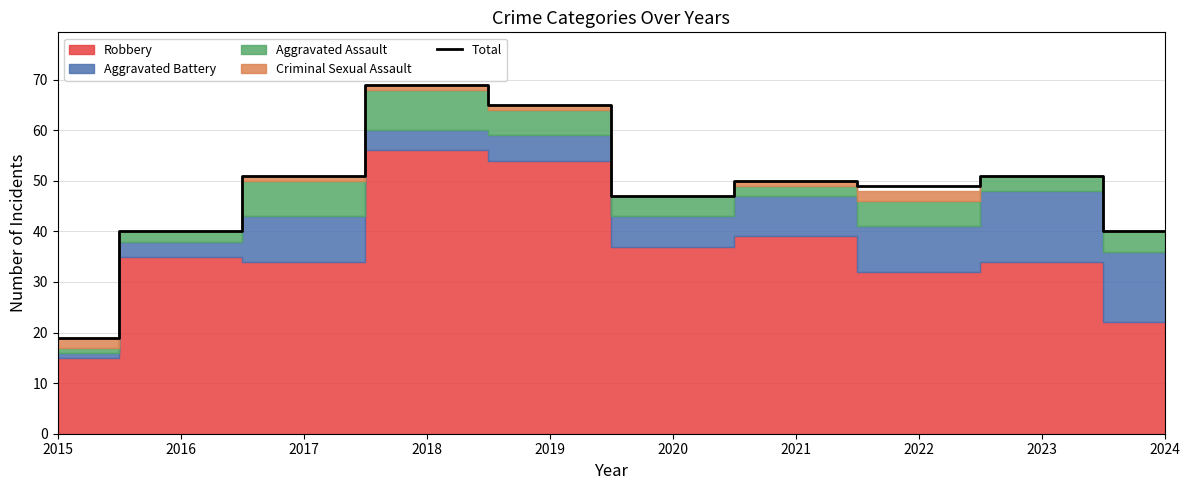

List the labels in order of value, largest first.

2018, 2019, 2017, 2023, 2021, 2022, 2020, 2016, 2024, 2015